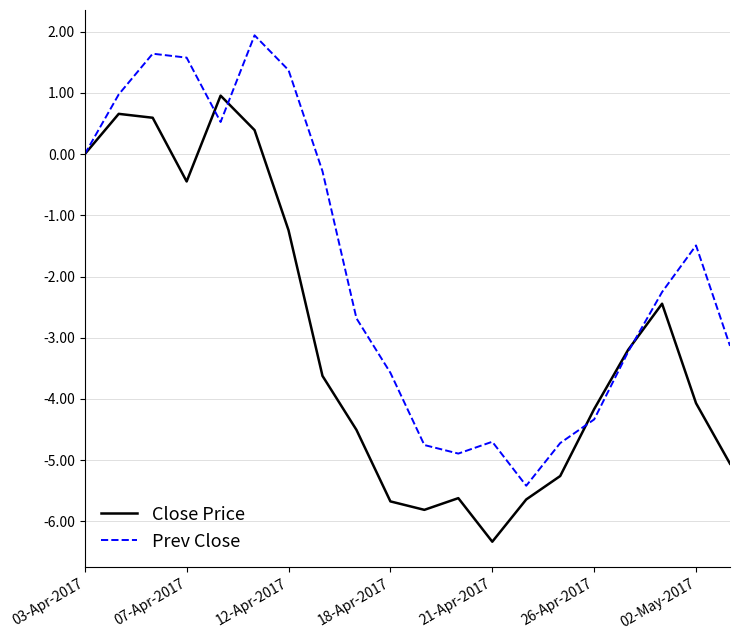

Which series has the largest total across all categories?

Prev Close